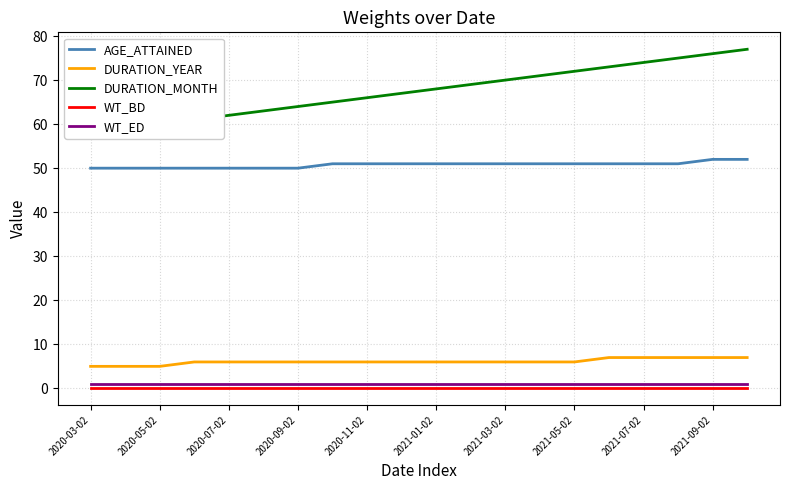

True or false: AGE_ATTAINED and WT_ED cross at least once.

False